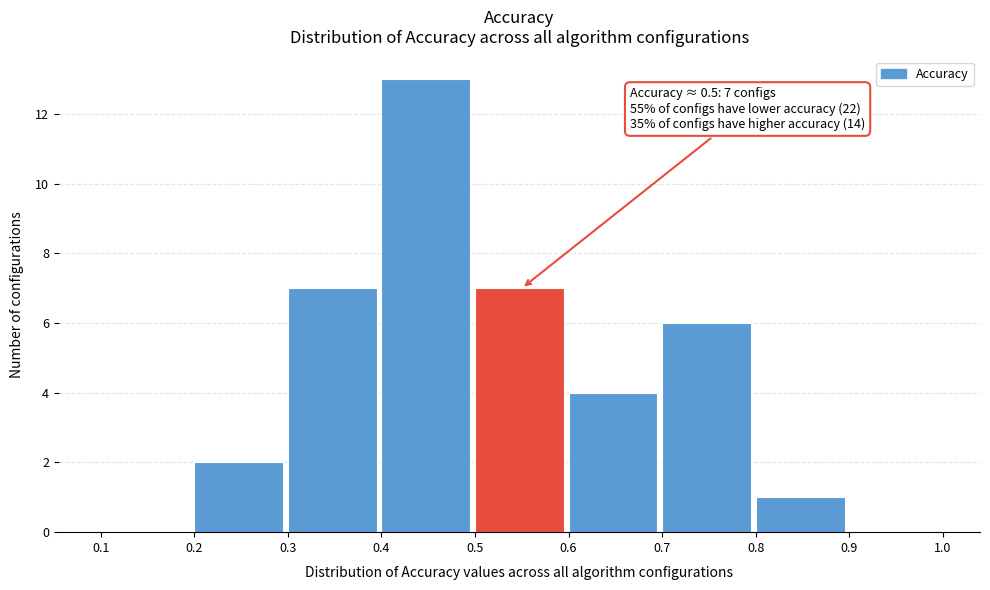

Which range on the x-axis has the tallest bar?

0.4 to 0.5